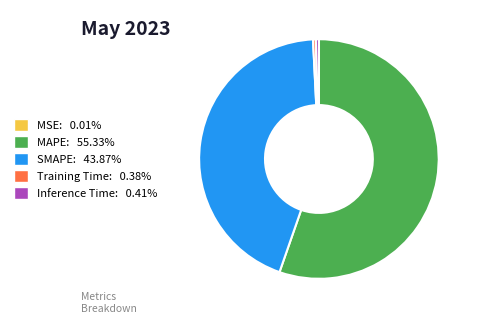

Is the sum of Inference Time and MAPE greater than half?

Yes